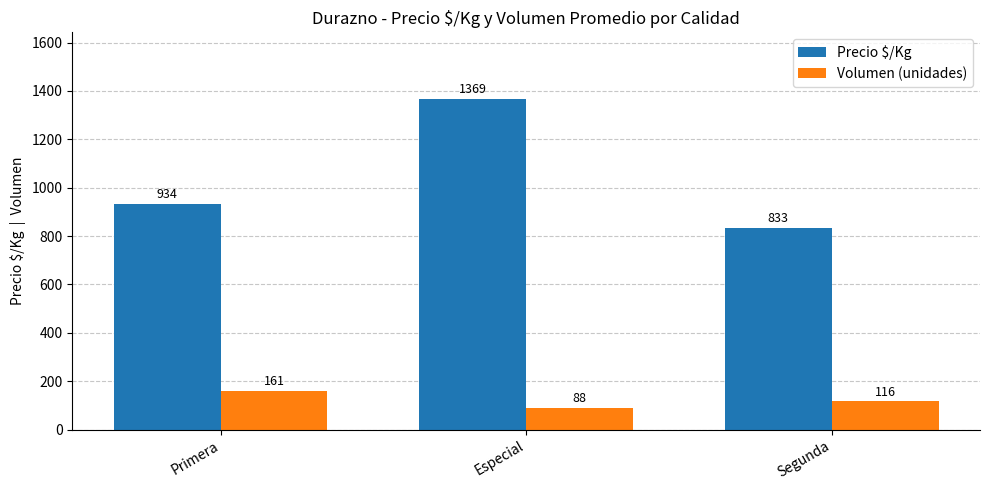

The Precio $/Kg series shows 833.3 at Segunda. True or false?

True